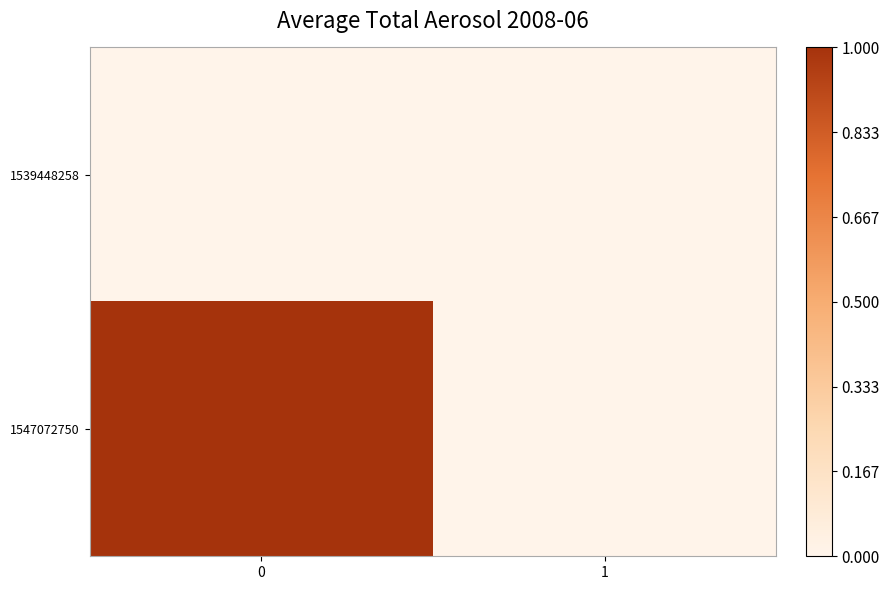

Rank the series by their maximum value, from highest to lowest.

1547072750, 1539448258